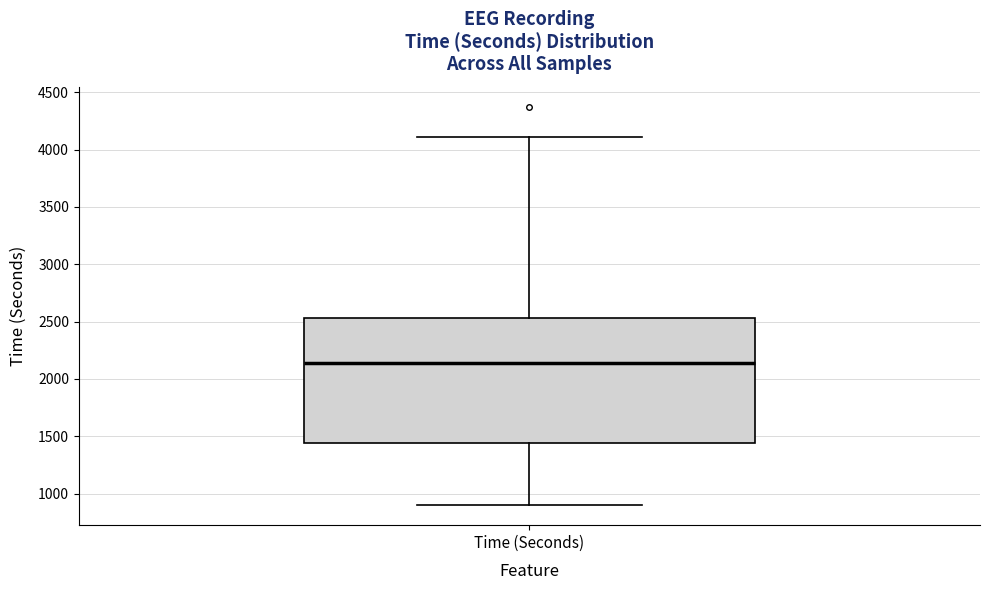

Where does the median line of the box for Time (Seconds) sit on the y-axis? The values are not printed on the chart, so give them approximately, as read against the axis.

2150